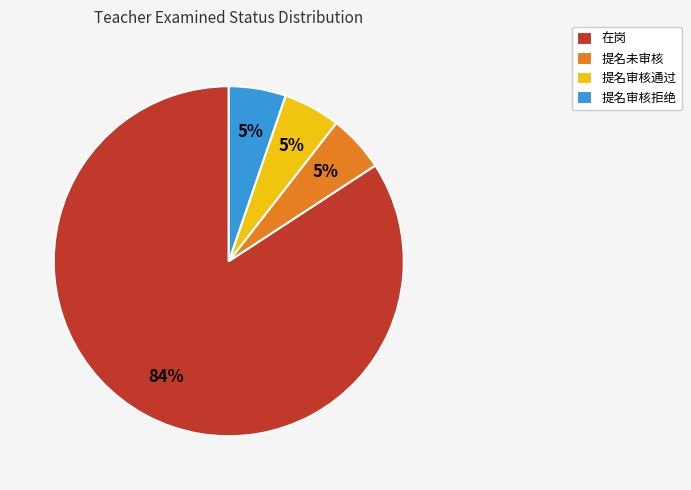

Do 提名未审核 and 提名审核拒绝 together represent more than half of the pie?

No